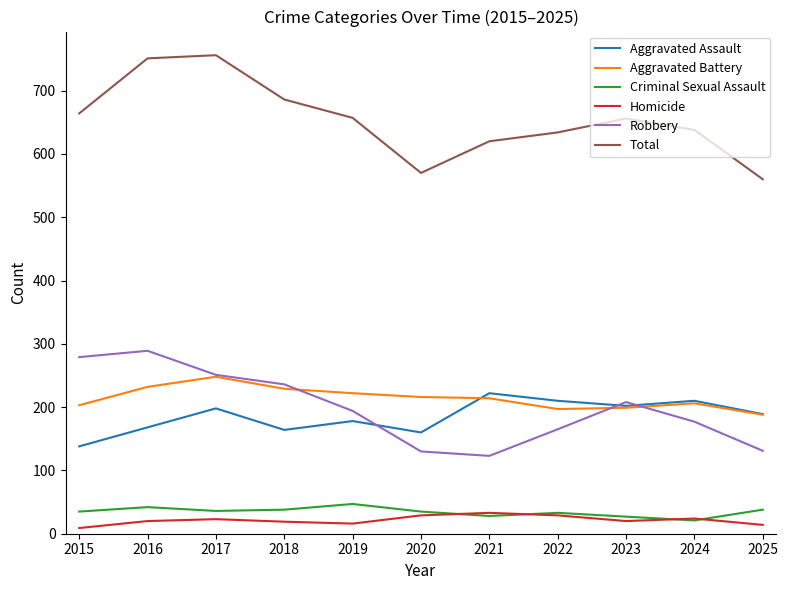

The Robbery series shows 83 at 2022. True or false?

False